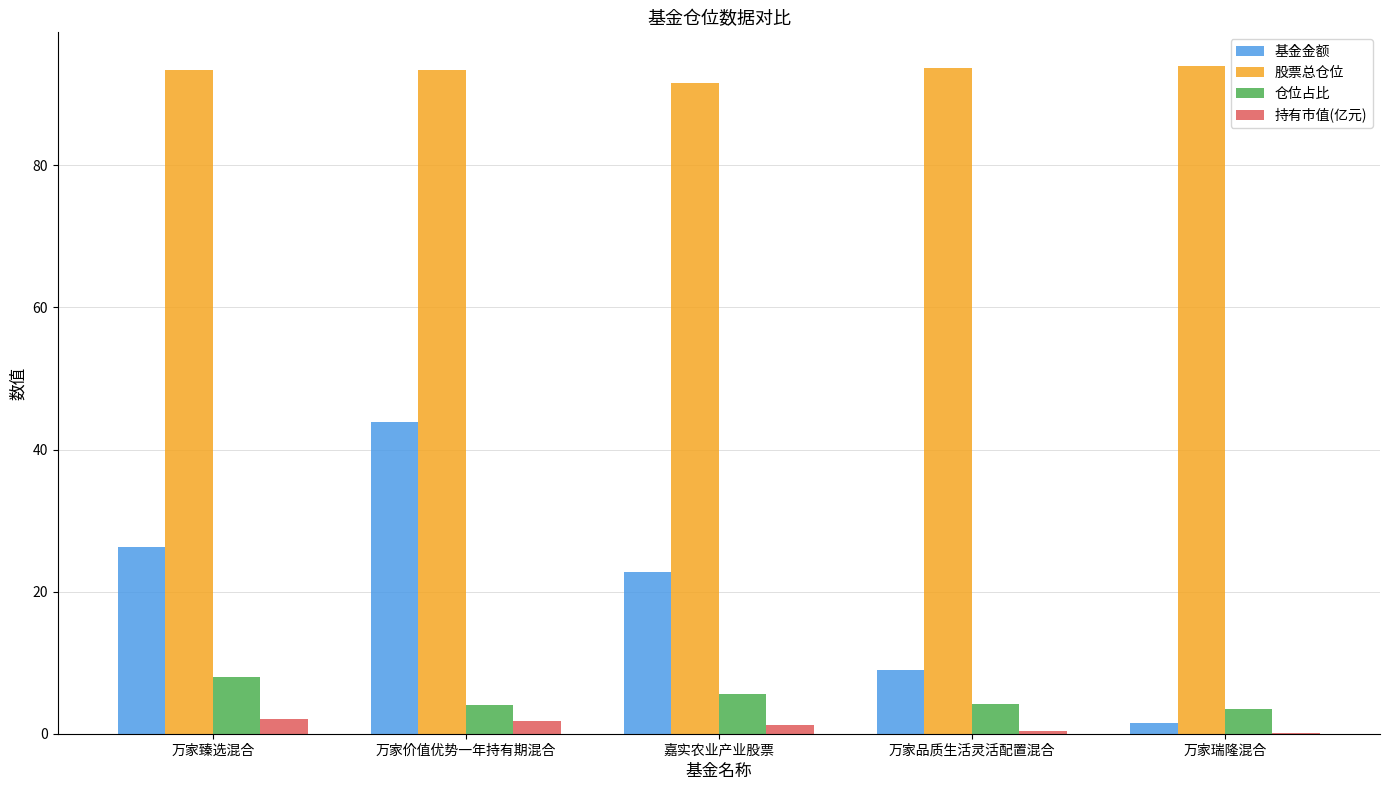

Which series has the largest total across all categories?

股票总仓位